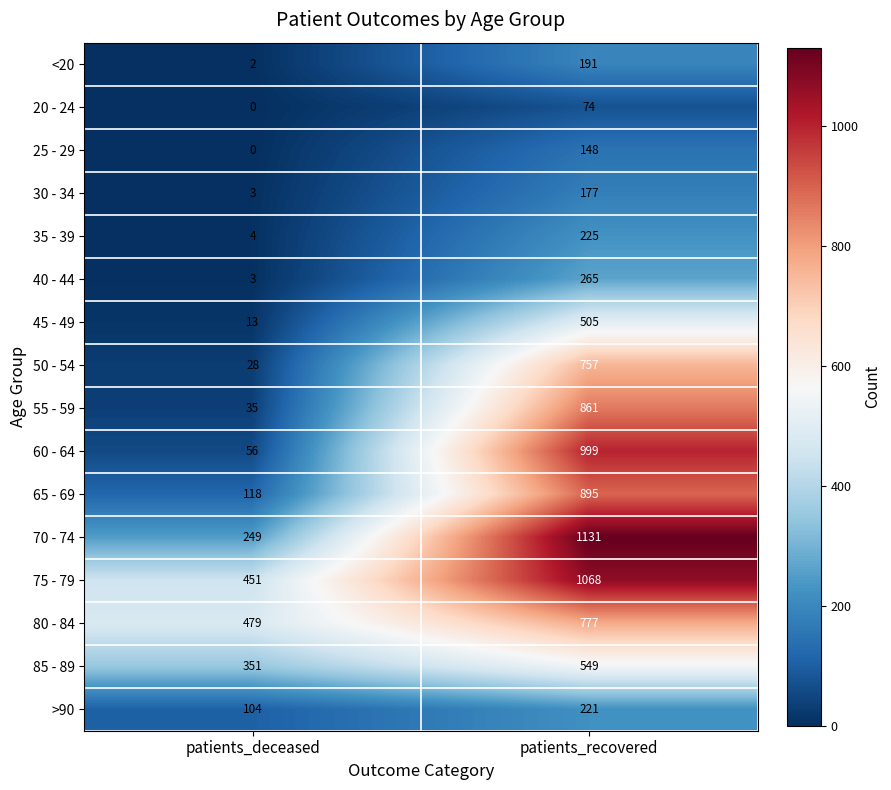

Which series has the widest spread of values?

60 - 64